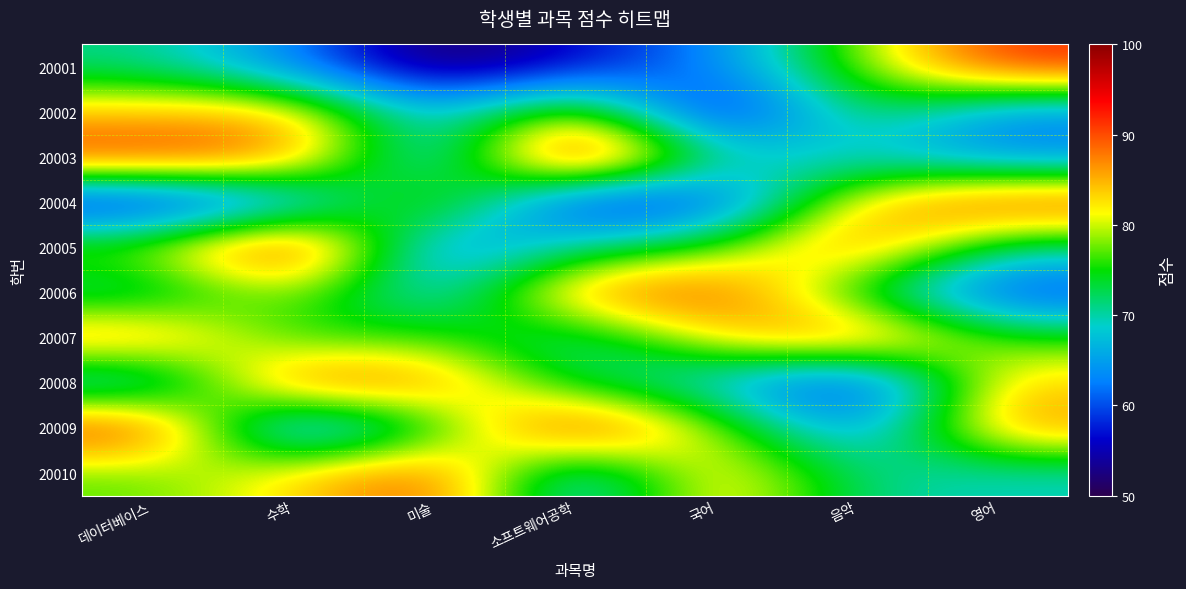

At which category is the sum across all series the highest?

수학